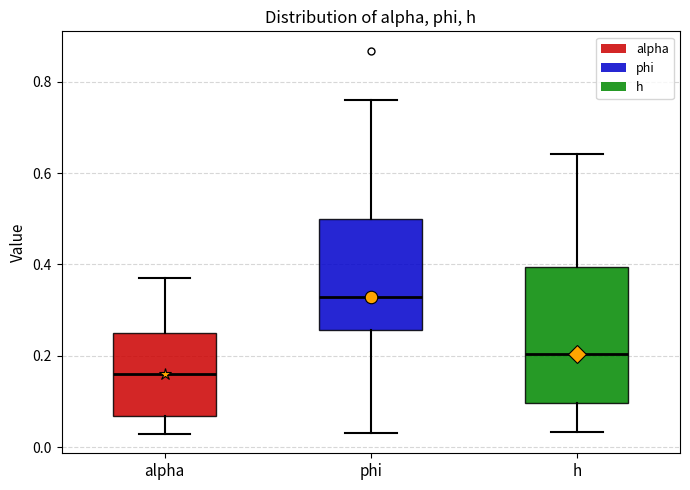

Reading left to right, transcribe this box plot: for each box, give where its median line is, the range the box spans, and where its two whiskers end, as read against the y-axis. The values are not printed on the chart, so give them approximately, as read against the axis.

alpha: median 0.16, box 0.06 to 0.24, whiskers 0.02 to 0.36
phi: median 0.32, box 0.26 to 0.50, whiskers 0.04 to 0.76
h: median 0.20, box 0.10 to 0.40, whiskers 0.04 to 0.64